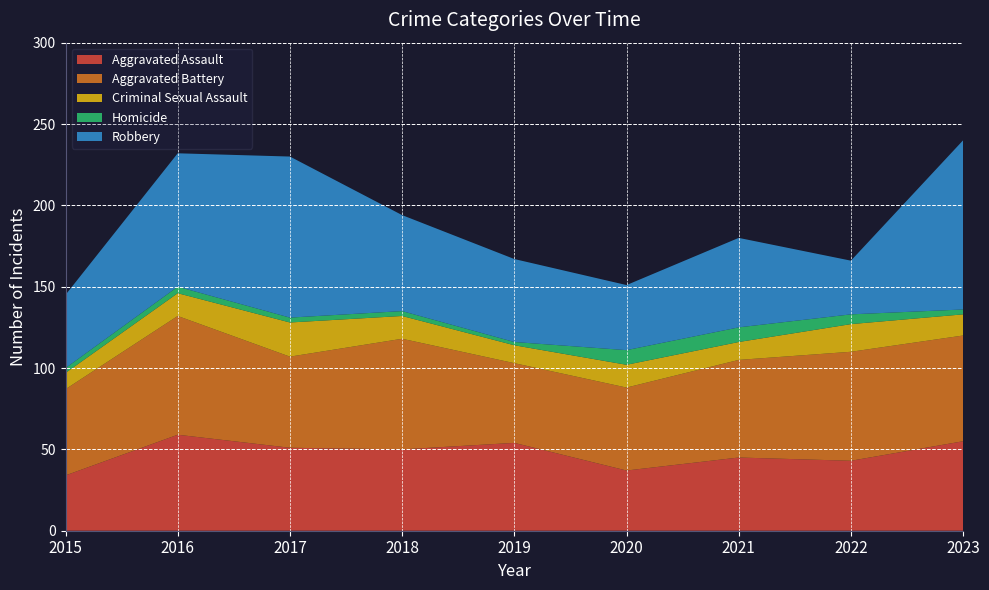

Reading left to right, extract all data points from this chart.

Aggravated Assault: 34	59	51	50	54	37	45	43	55
Aggravated Battery: 53	73	56	68	49	51	60	67	65
Criminal Sexual Assault: 10	14	21	14	11	14	11	17	13
Homicide: 3	4	3	3	2	9	9	6	3
Robbery: 45	82	99	59	51	40	55	33	104